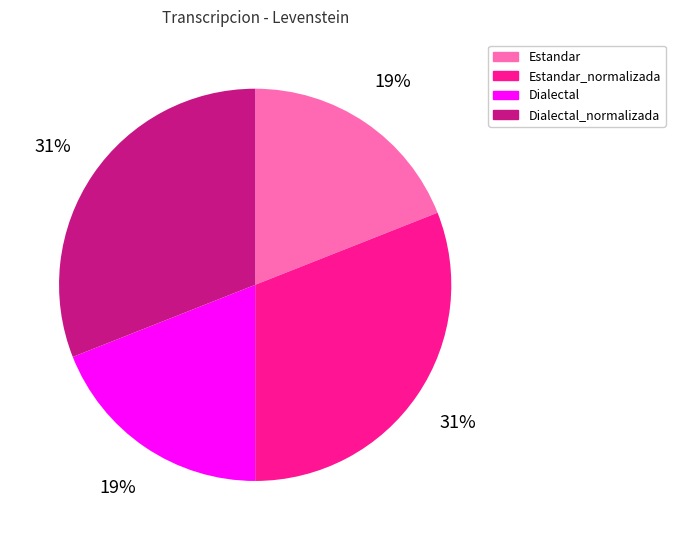

To the nearest percent, what is the difference between the largest and smallest slice percentages?

12%